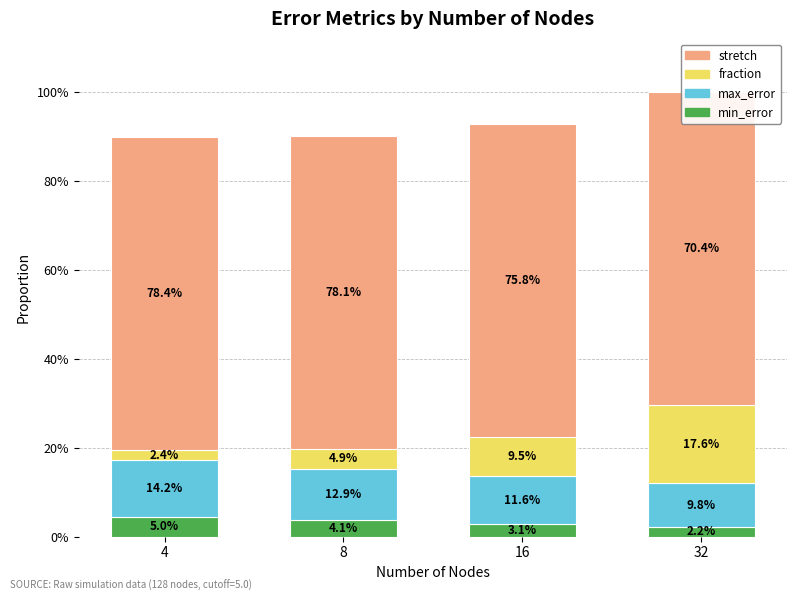

Which series has the largest range (max minus min)?

fraction